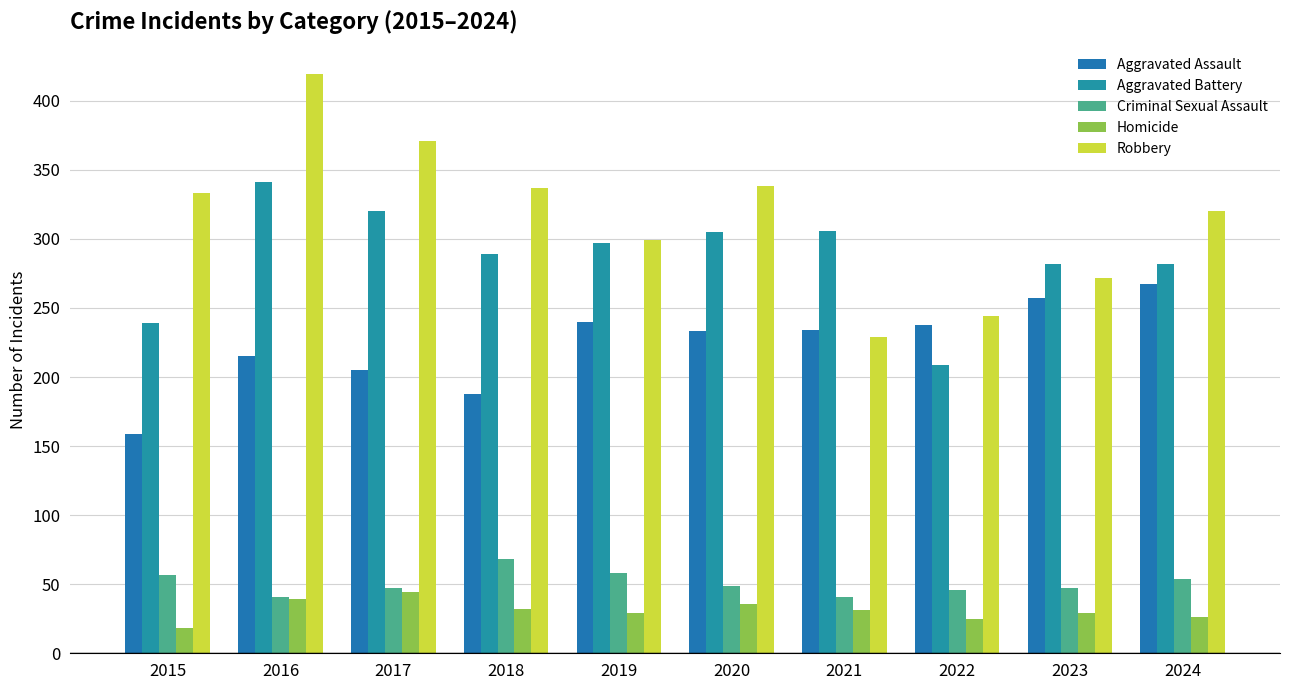

How many data points does each series have?

10